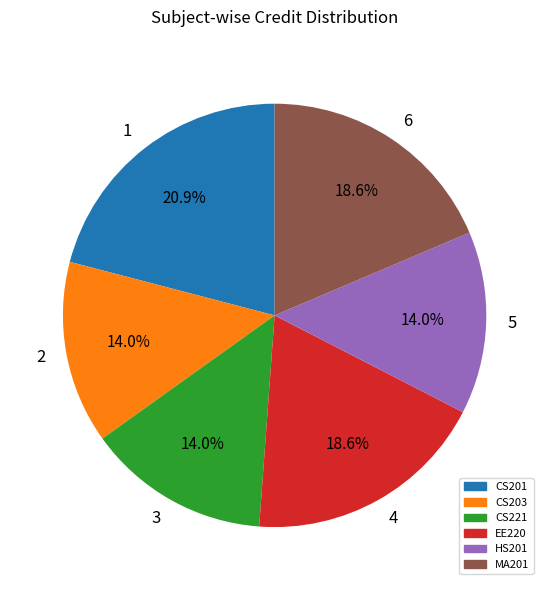

To the nearest percent, what is the difference between the largest and smallest slice percentages?

7%